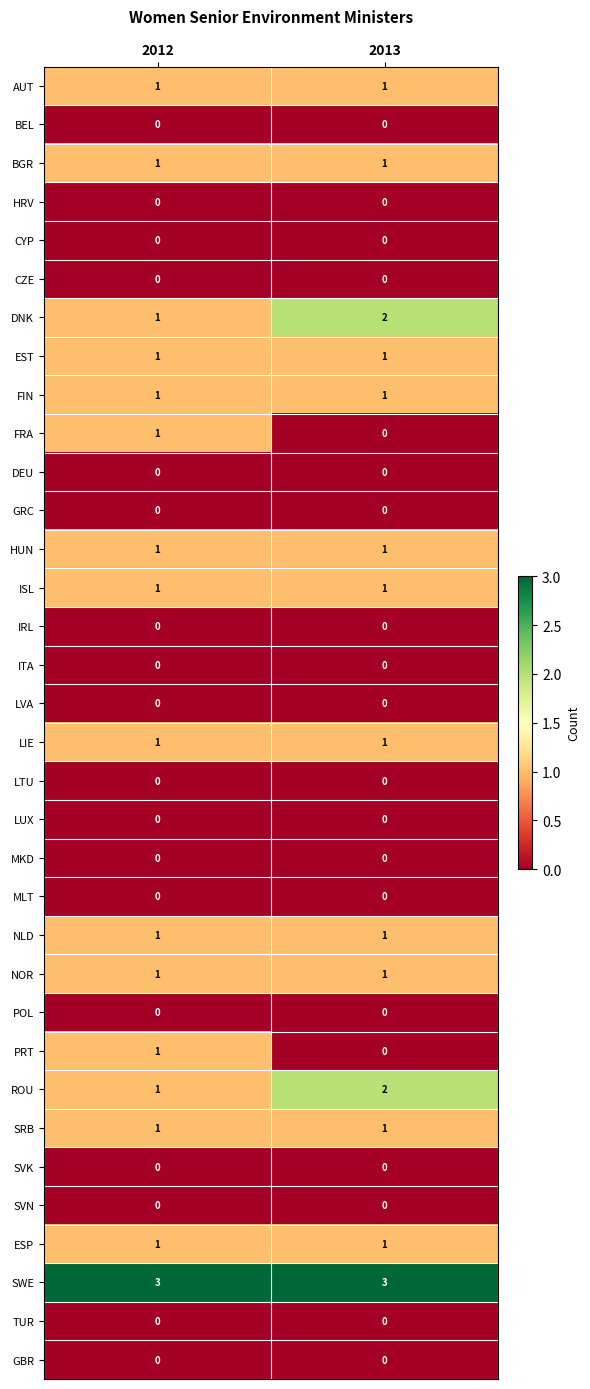

What is the greatest value displayed?

3